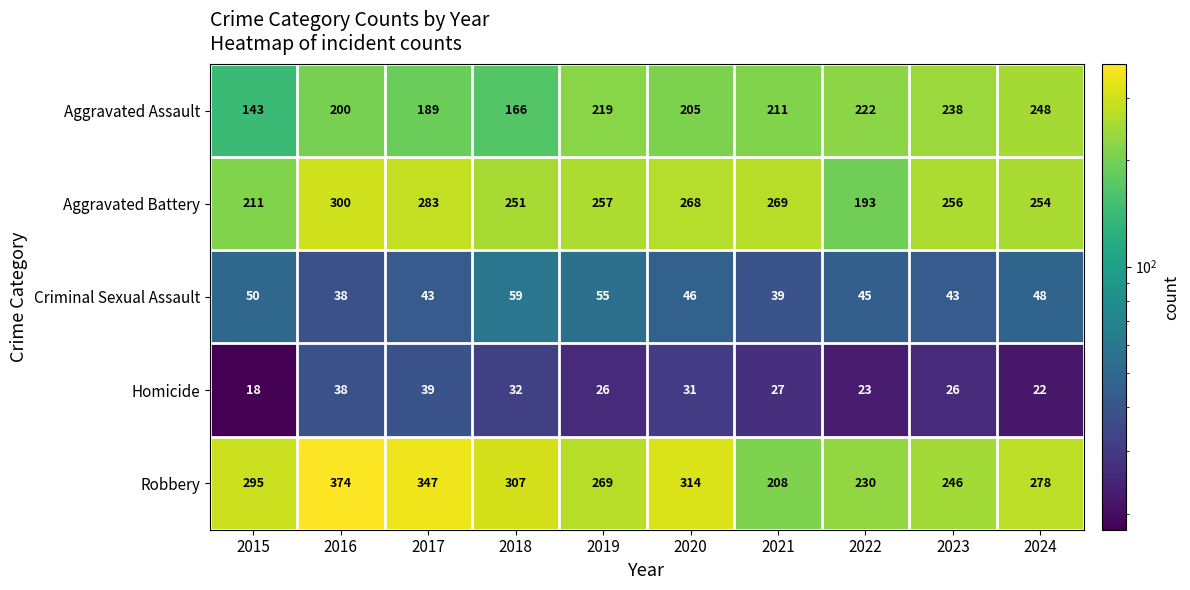

At which label does Aggravated Assault first exceed 211?

2019